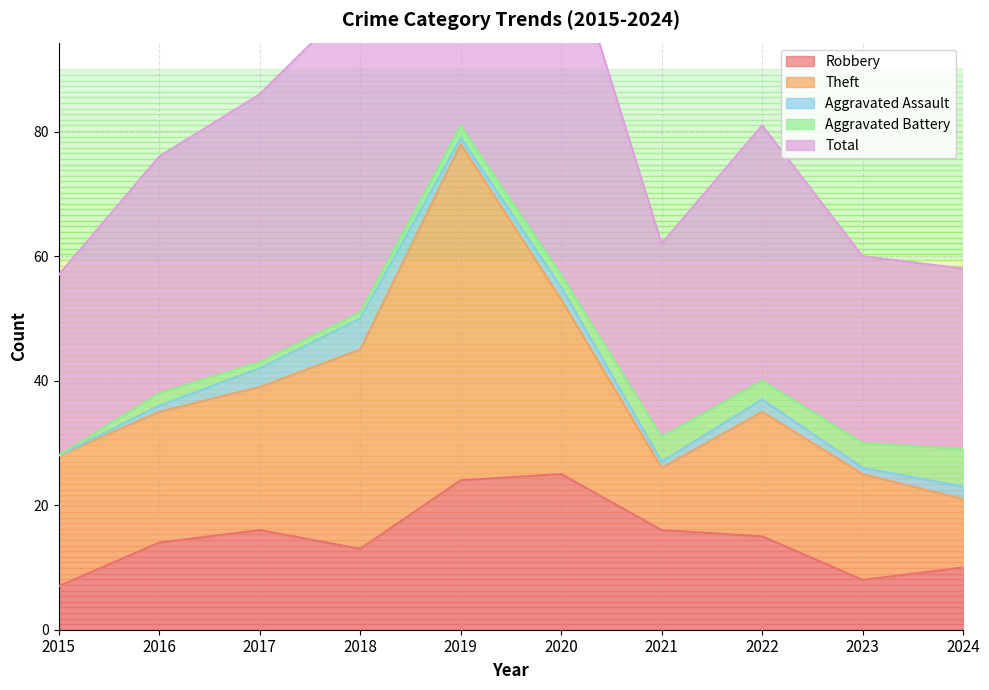

The value of Robbery at 2018 is 13. True or false?

True